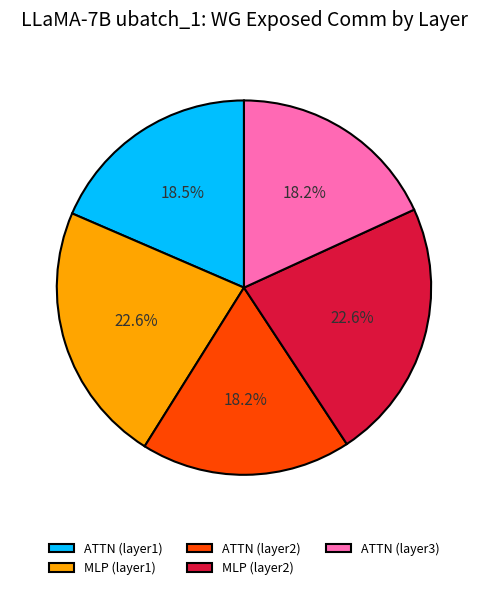

How many slices are in this pie chart?

5